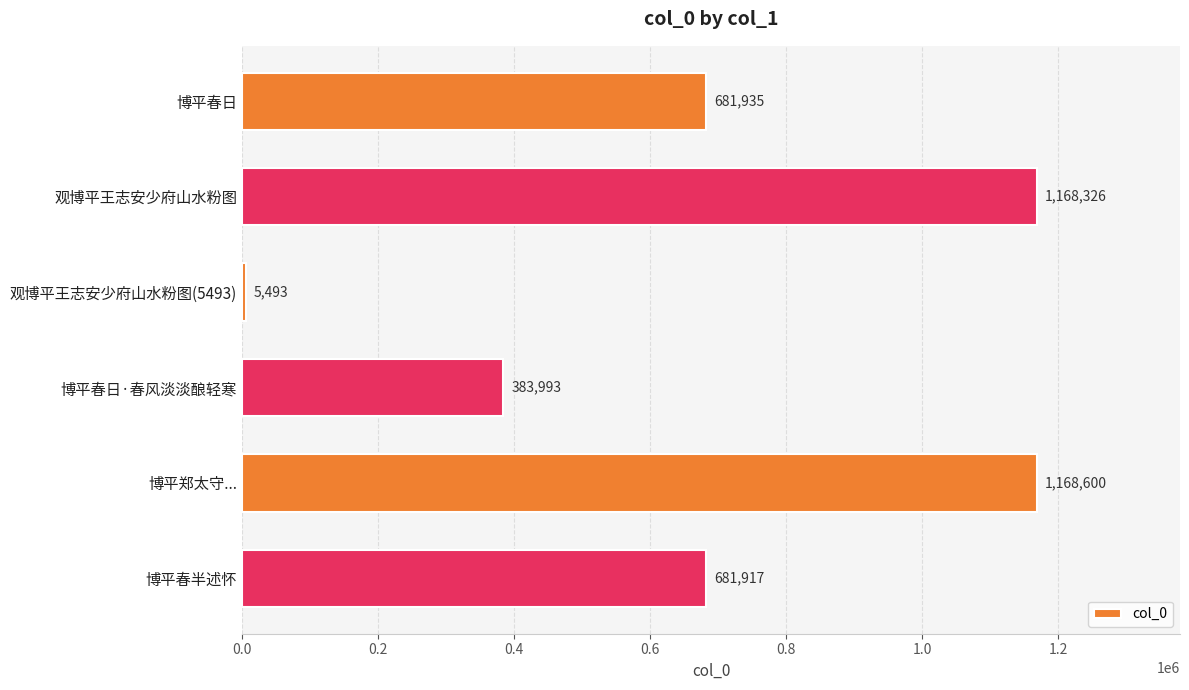

What is the difference between the maximum and minimum values?

1163107